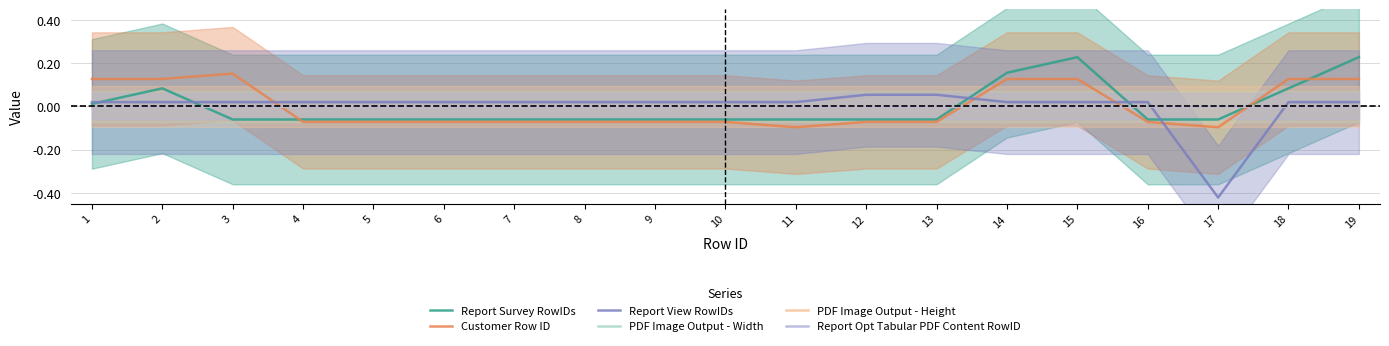

Which has a higher value, 17 or 6?

17